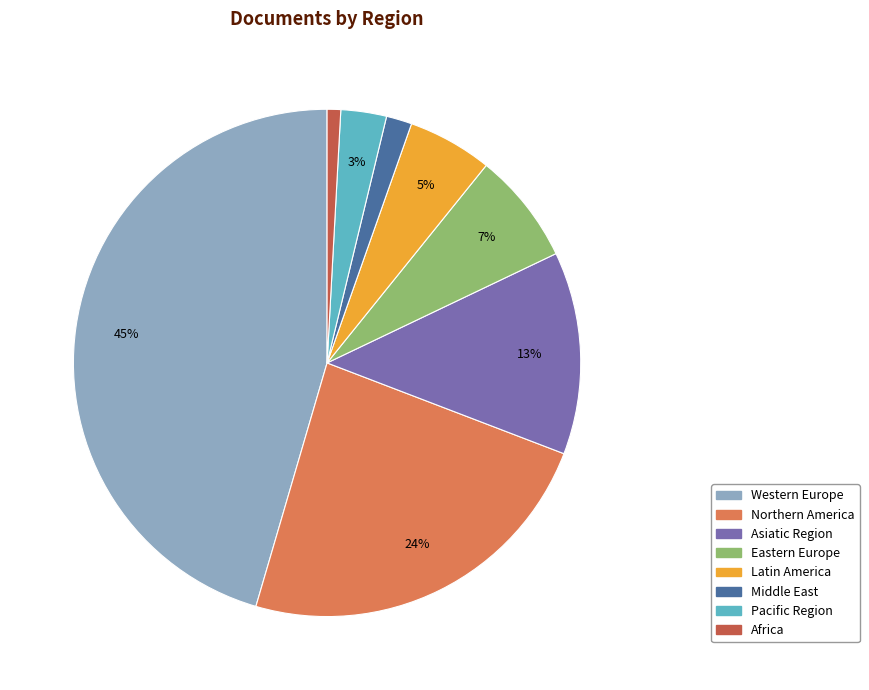

To the nearest percent, what is the difference between the Pacific Region and Middle East slice percentages?

1%